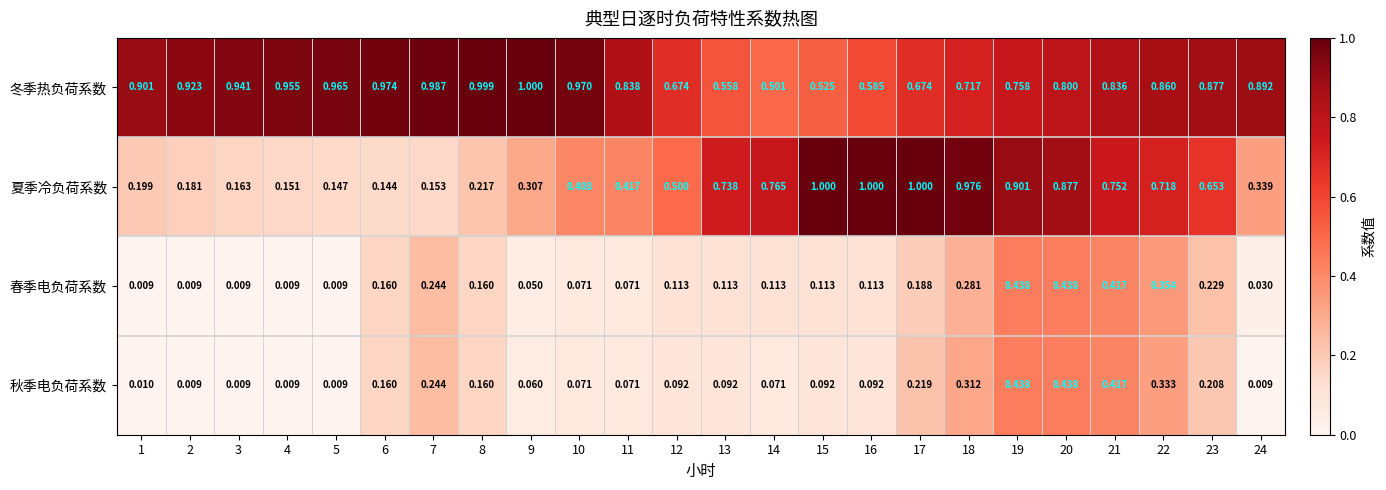

Between 4 and 12, which series saw the biggest shift?

夏季冷负荷系数